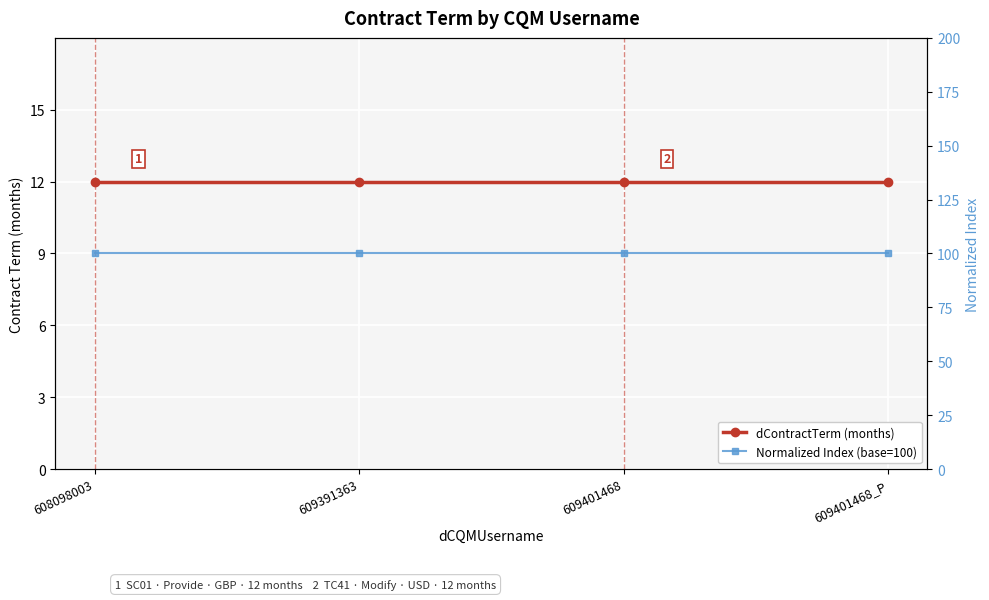

True or false: Normalized Index (base=100) has a value of 100 at 609401468_P.

True